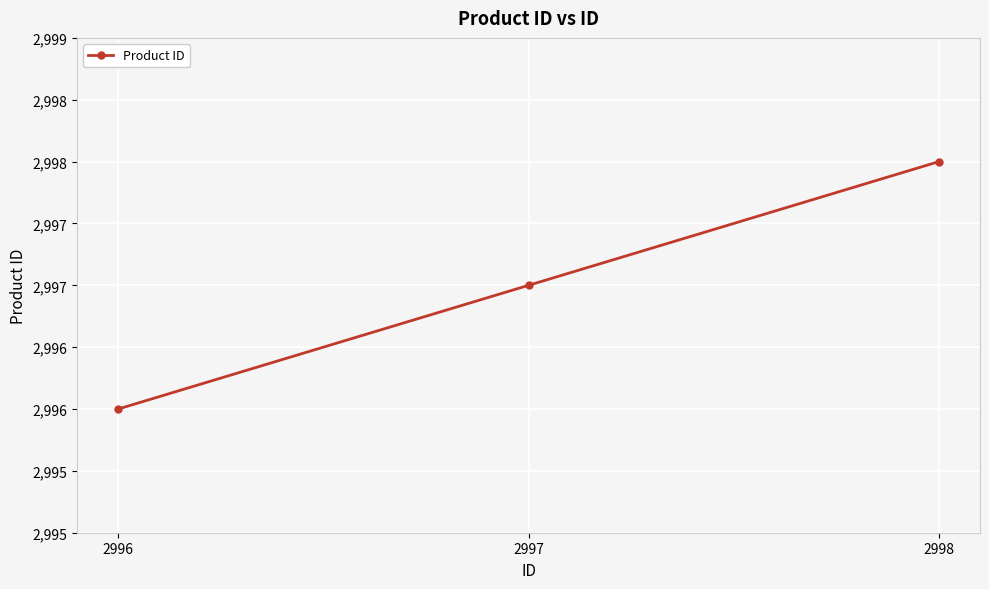

Does the chart have visible grid lines?

Yes